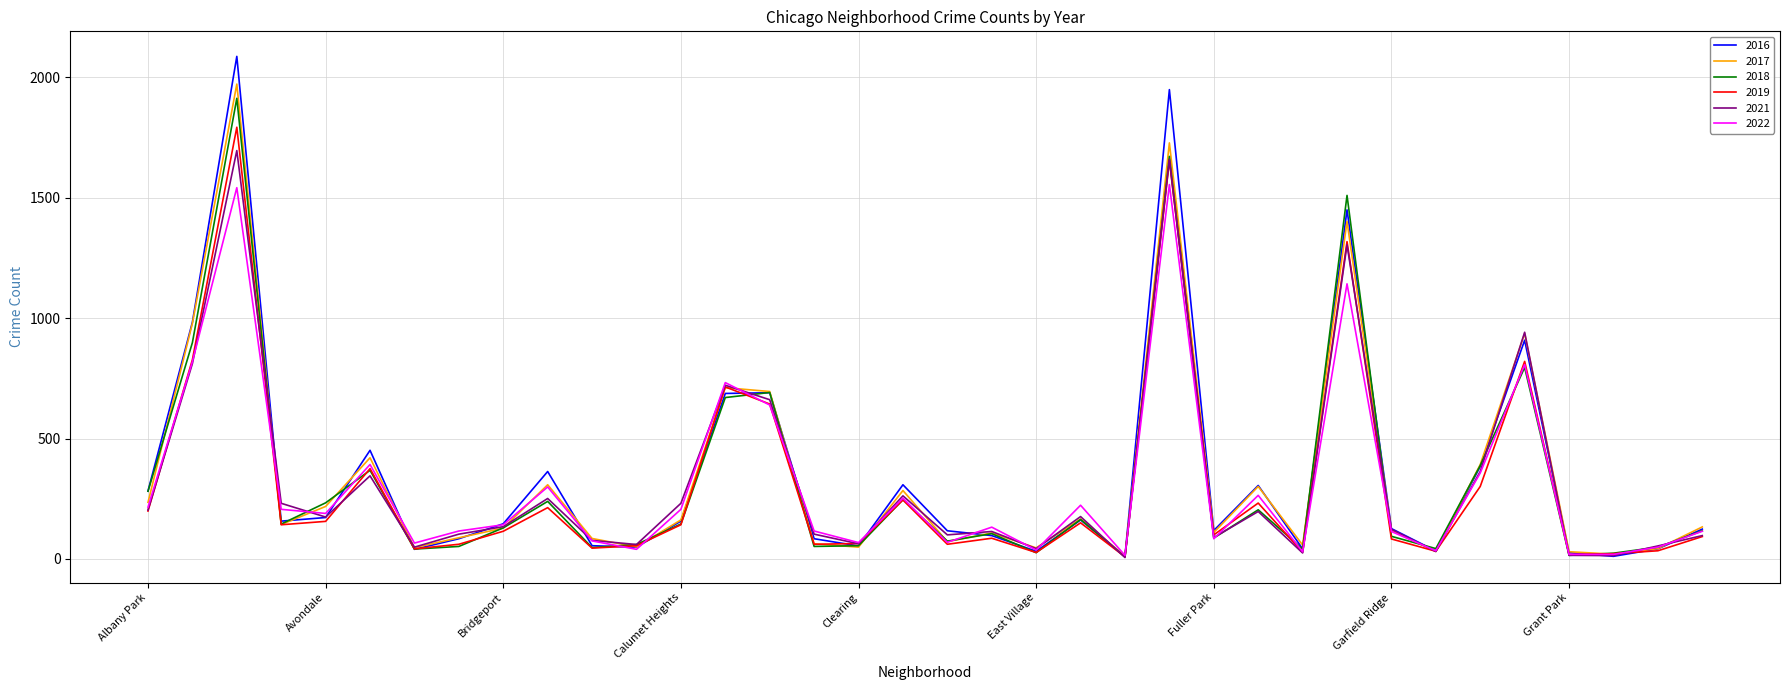

True or false: 2016 and 2018 cross at least once.

True